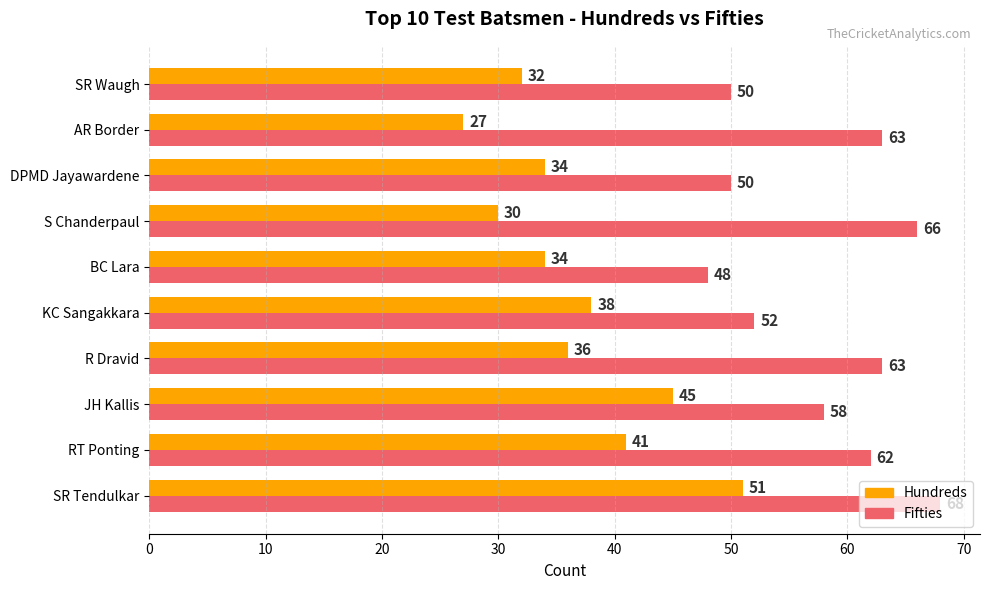

What is the average value of the Hundreds series?

37